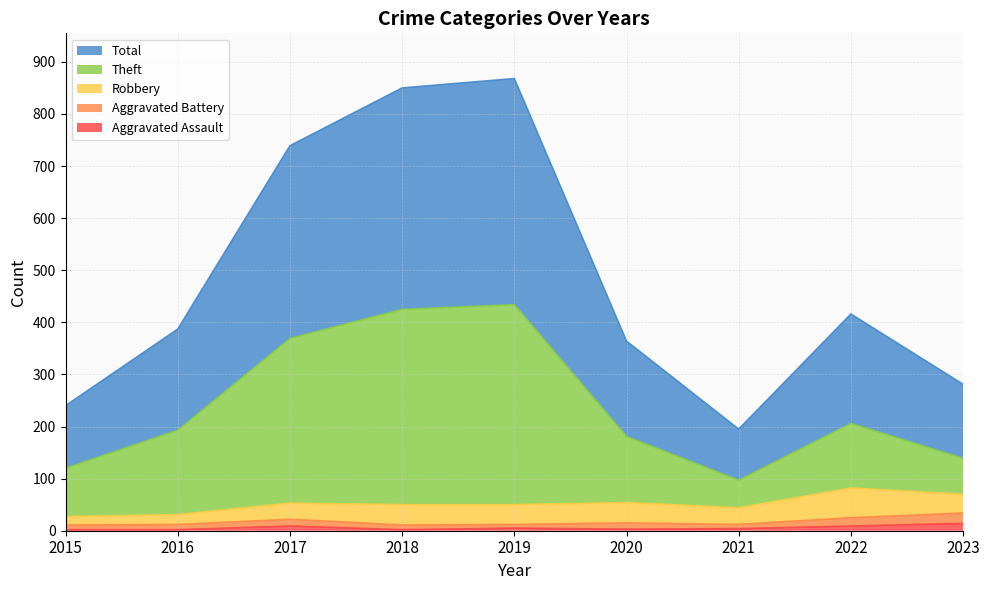

Is the value of Total at 2015 greater than the value of Theft at 2021?

Yes